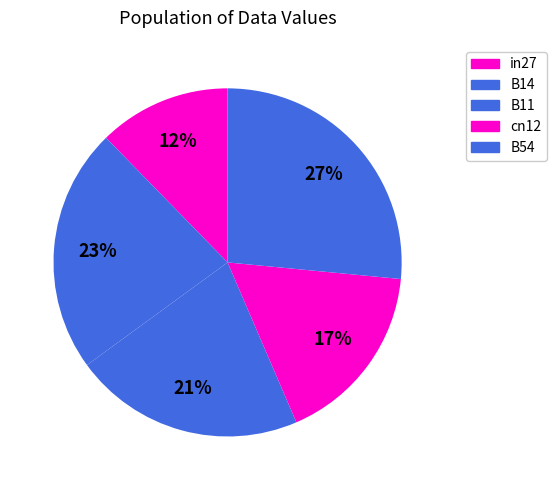

Count the number of slices in the pie.

5